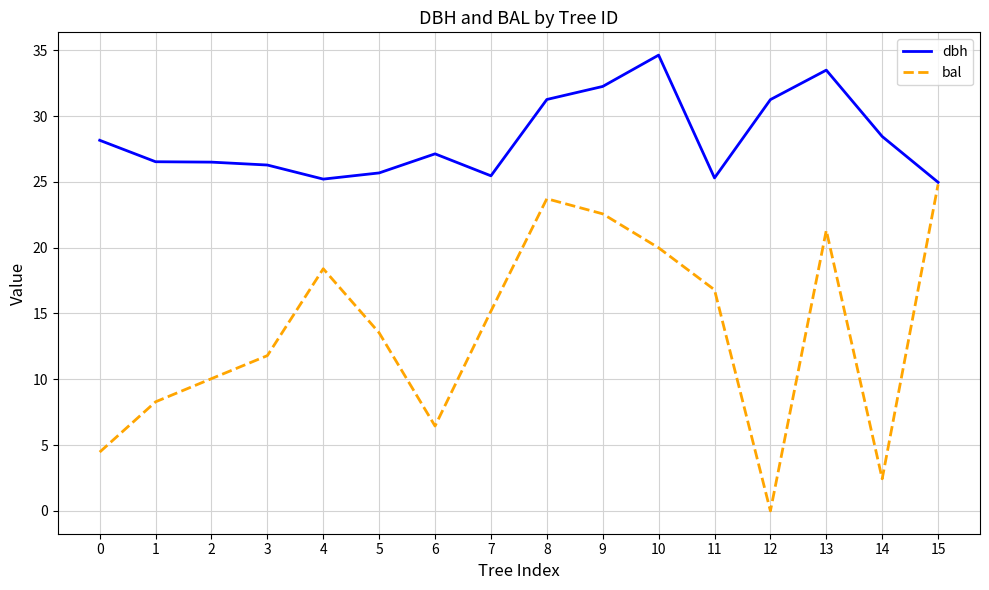

At how many categories does at least one series exceed 28?

7